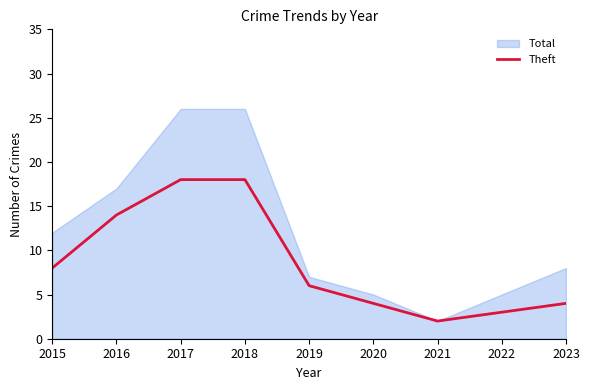

How many lines are shown in the chart?

1